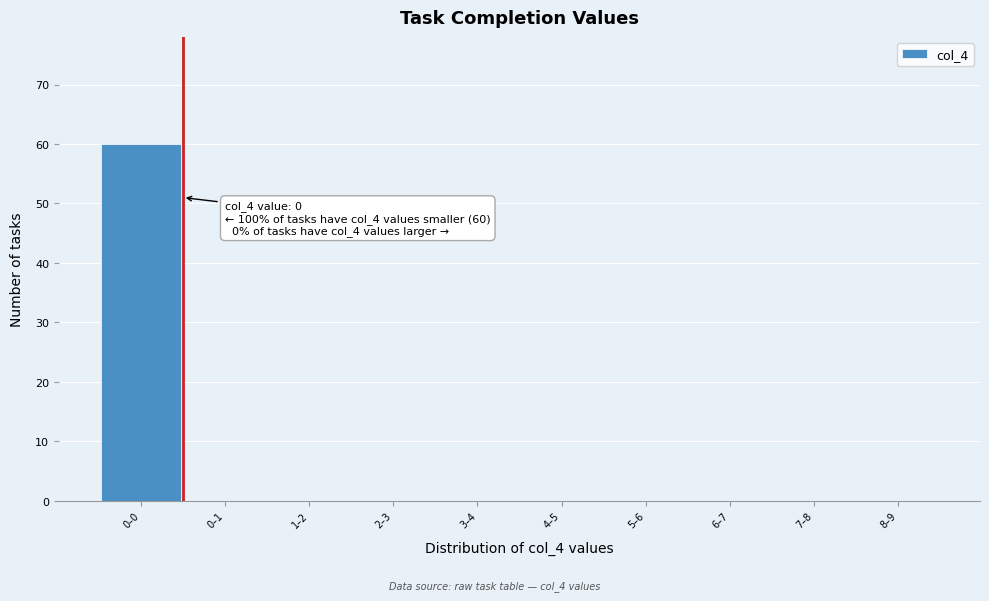

Reading right to left, list all the values displayed in this chart.

8–9=0	7–8=0	6–7=0	5–6=0	4–5=0	3–4=0	2–3=0	1–2=0	0–1=0	0–0=60